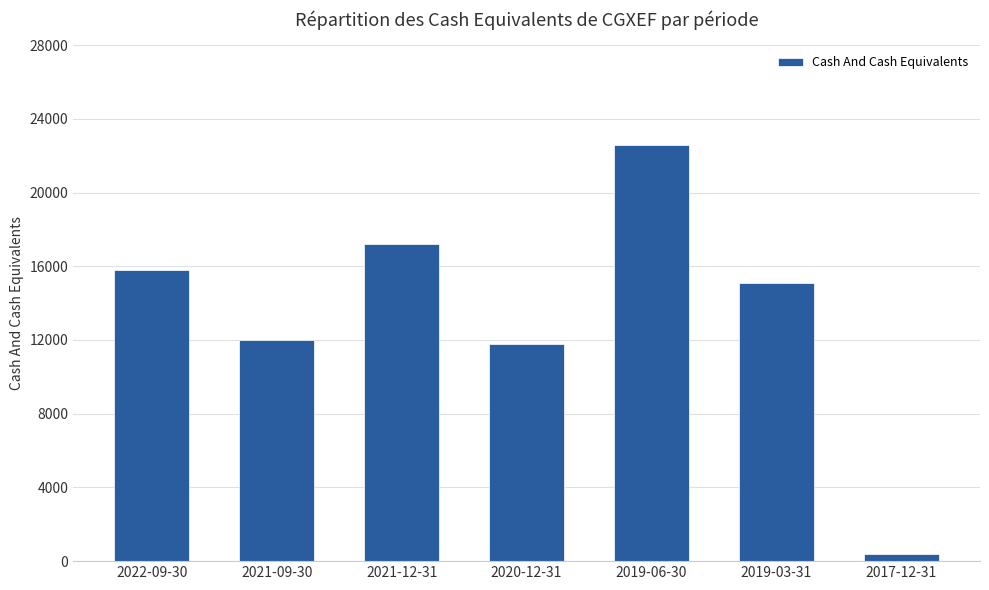

Reading left to right, list all the values displayed in this chart.

2022-09-30=15800	2021-09-30=12000	2021-12-31=17200	2020-12-31=11800	2019-06-30=22600	2019-03-31=15100	2017-12-31=400